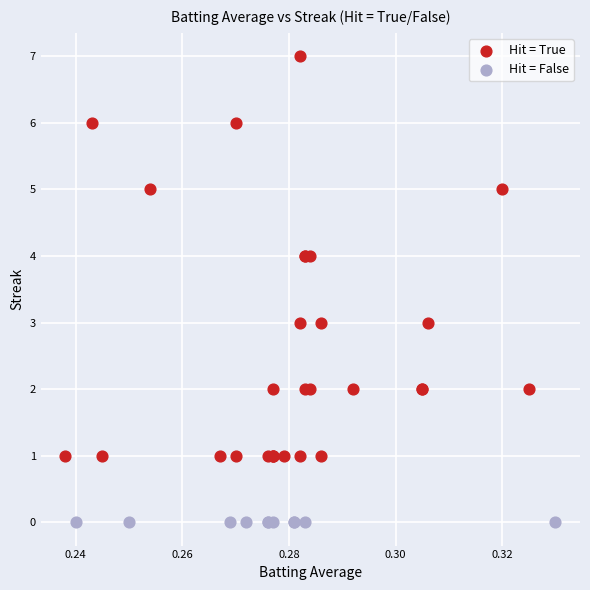

Which series contains the highest Y value?

Hit = True